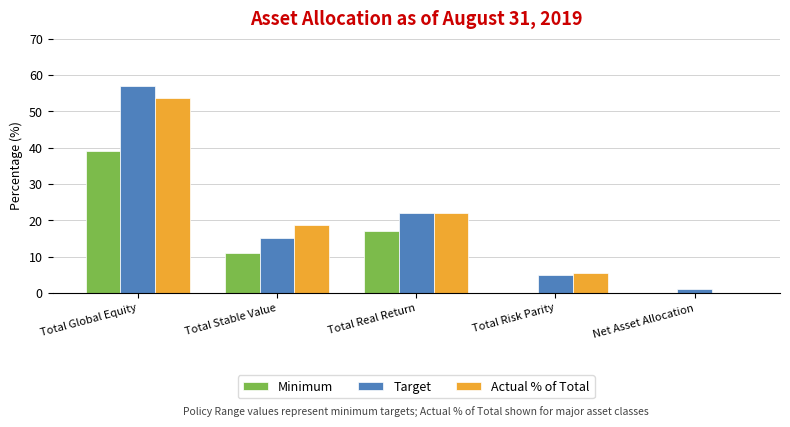

What is the average value of the Actual % of Total series?

20.0